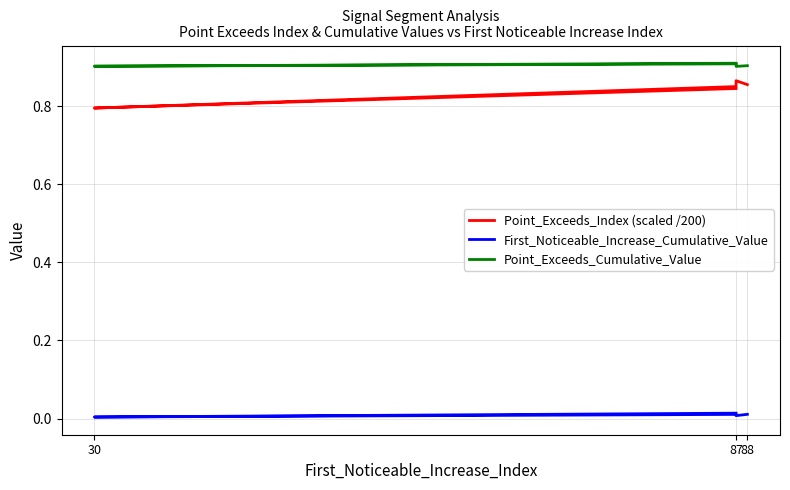

What is the total value across all series at 30?

1.7